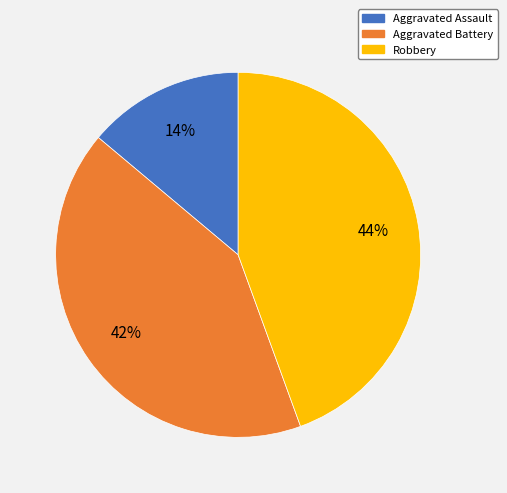

Does any single category account for the majority?

No